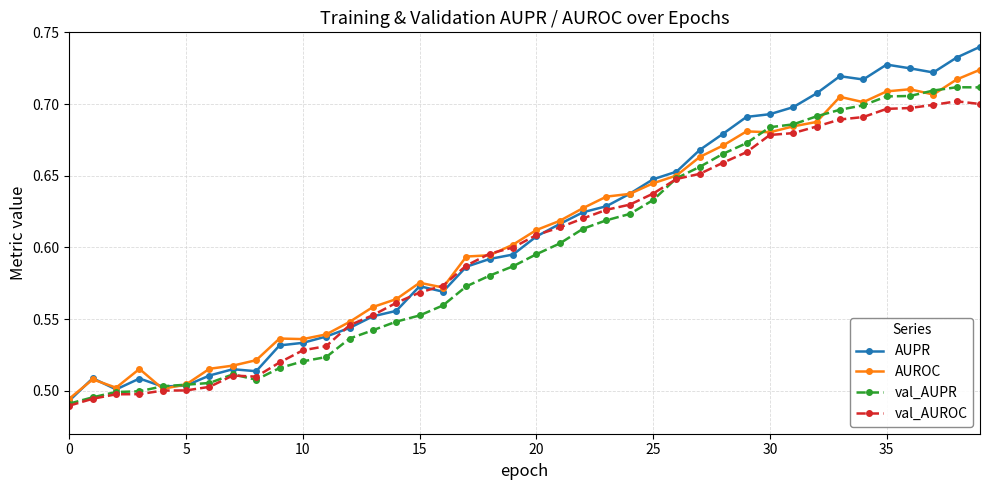

What are all the series names shown in the legend?

AUPR, AUROC, val_AUPR, val_AUROC